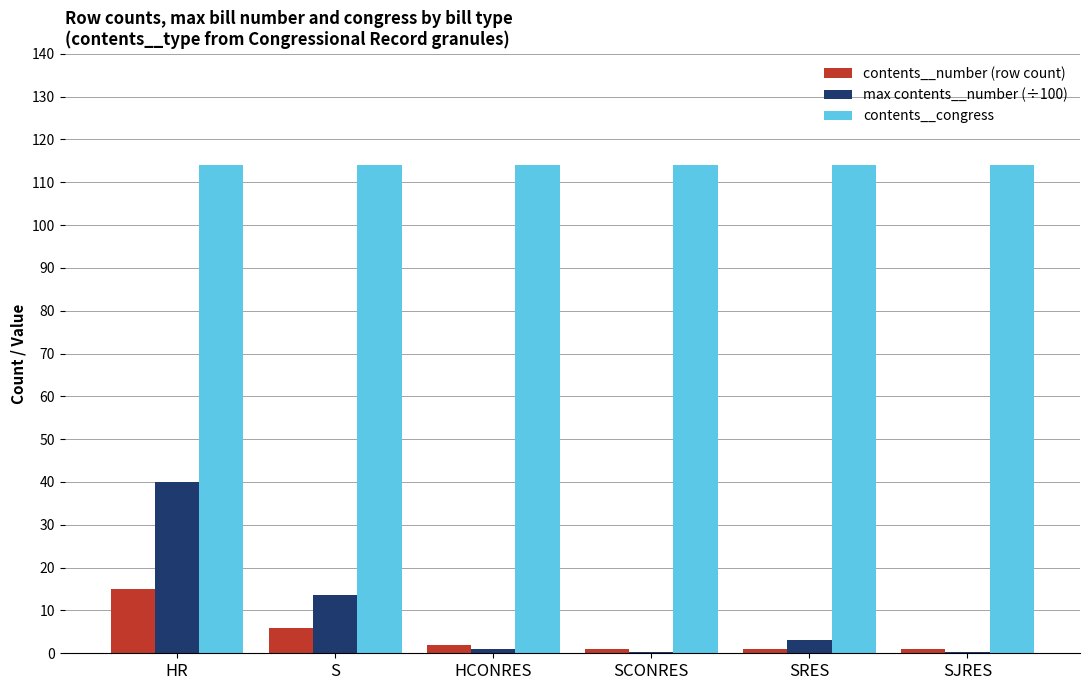

At which label does max contents__number (÷100) first exceed 3?

HR